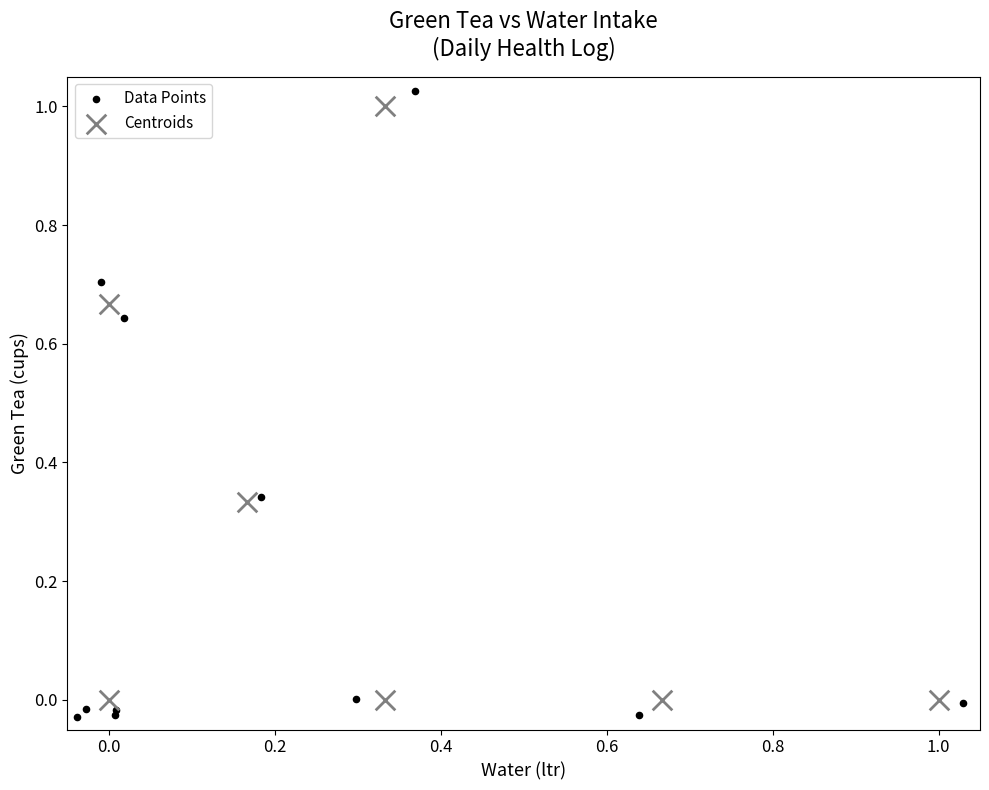

Which series has the largest Y range (max minus min)?

Data Points